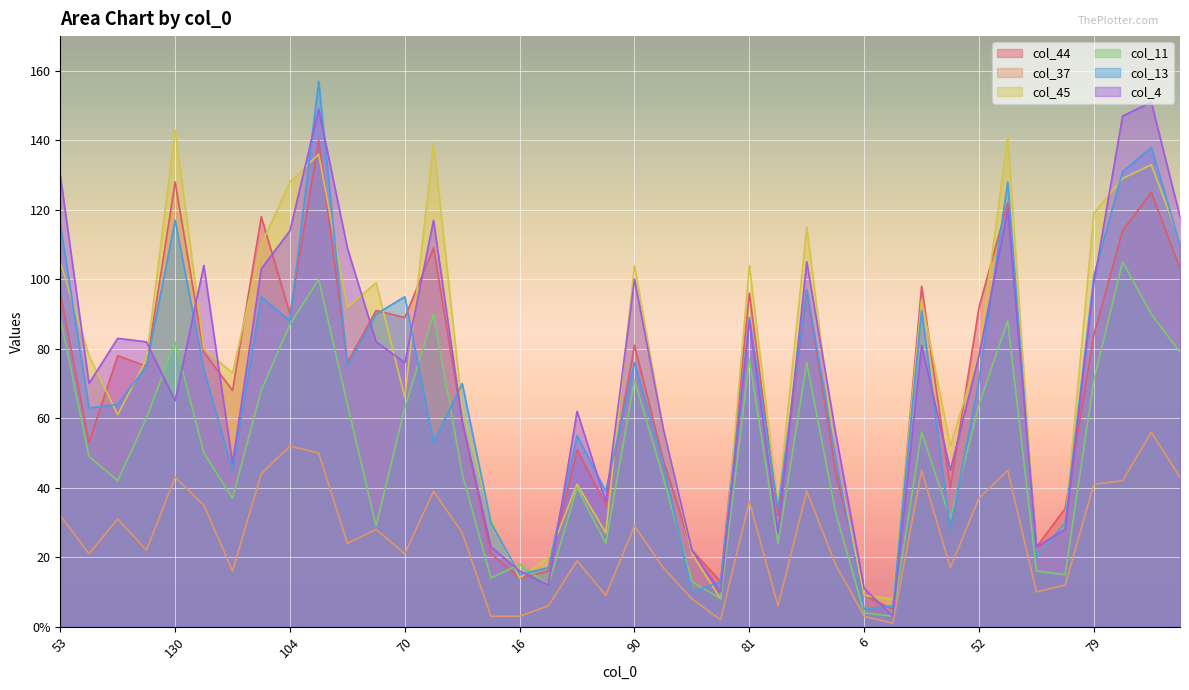

What is the value of the col_44 point at the 34th from the left?

122